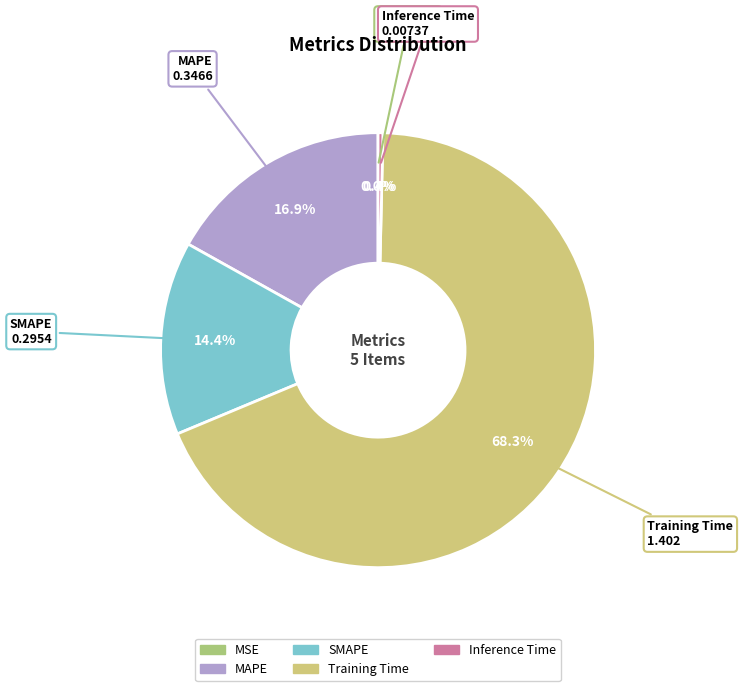

Which category has the smallest portion of the pie?

MSE